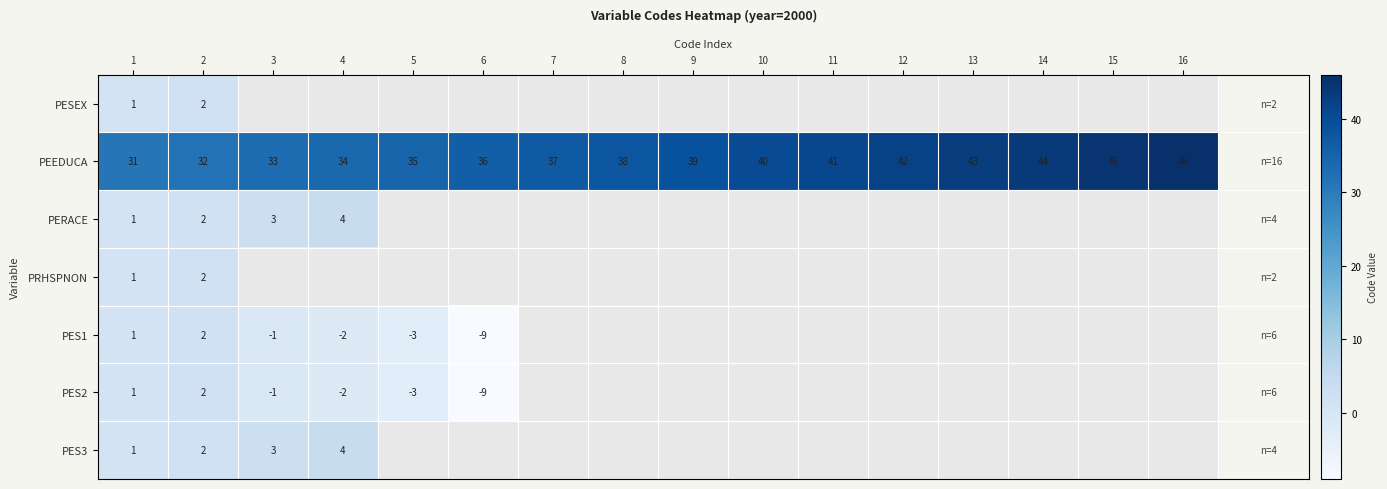

How many categories are shown in the chart?

16